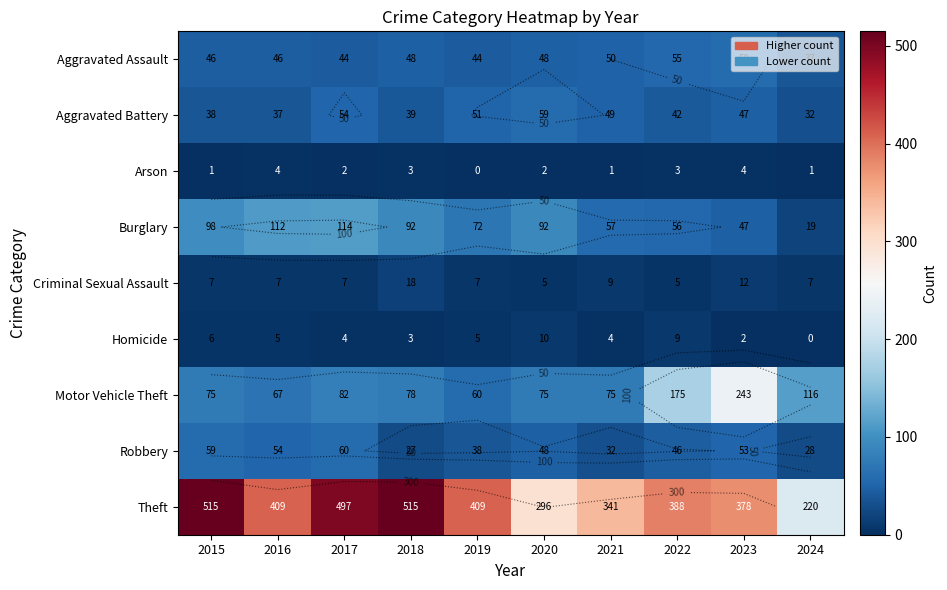

Which category has the lowest value in the Arson series?

2019